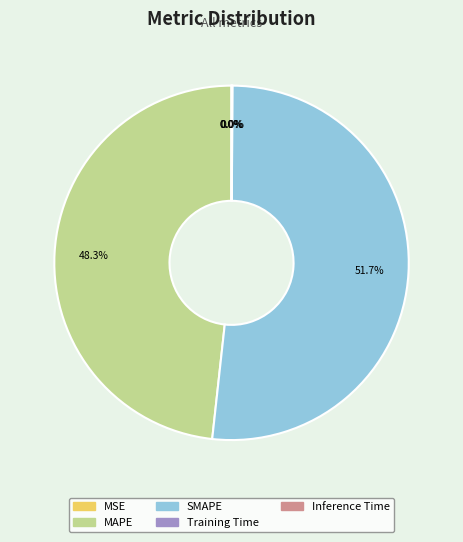

What percentage is NOT represented by MAPE?

51.7%